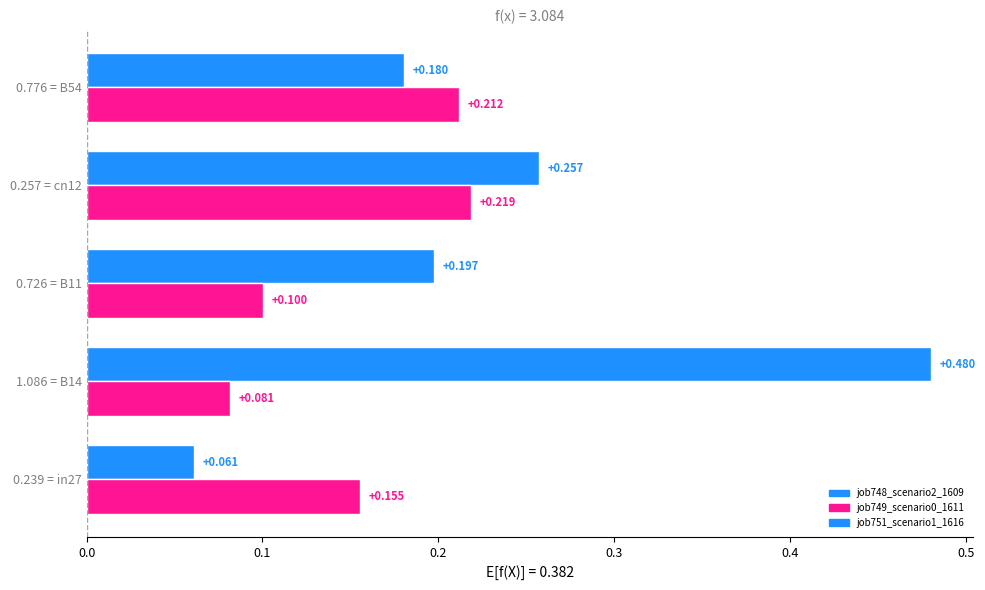

Which series has the widest spread of values?

job748_scenario2_1609